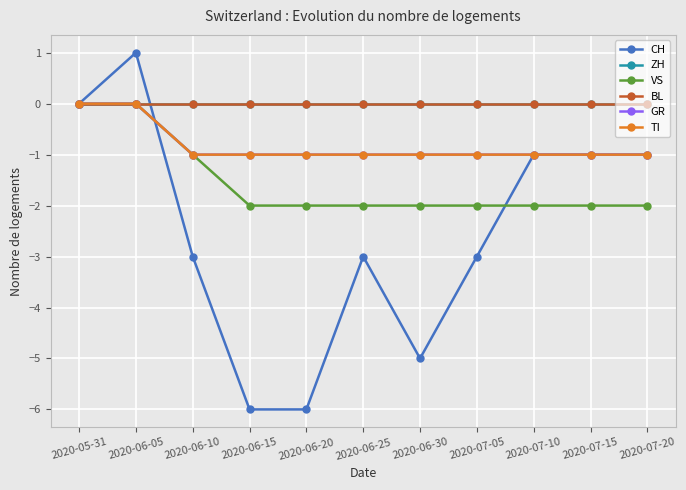

Is this an area chart (filled region under the line)?

No